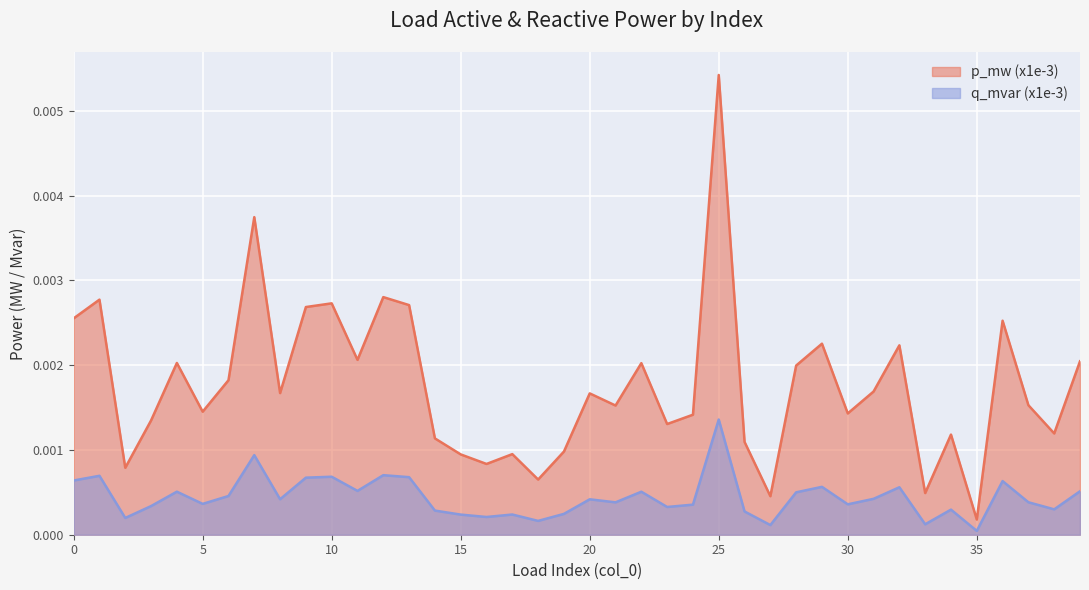

Which series has the widest spread of values?

p_mw (x1e-3)